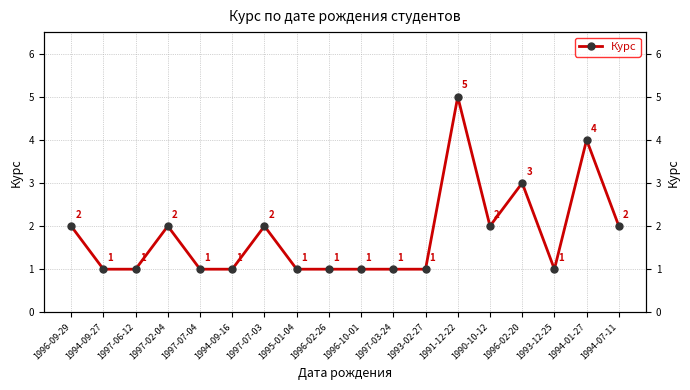

List the labels in order of value, smallest first.

1994-09-27, 1997-06-12, 1997-07-04, 1994-09-16, 1995-01-04, 1996-02-26, 1996-10-01, 1997-03-24, 1993-02-27, 1993-12-25, 1996-09-29, 1997-02-04, 1997-07-03, 1990-10-12, 1994-07-11, 1996-02-20, 1994-01-27, 1991-12-22